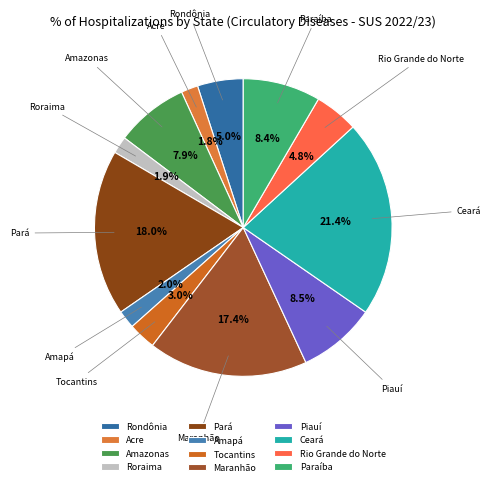

Which slice is the largest?

Ceará